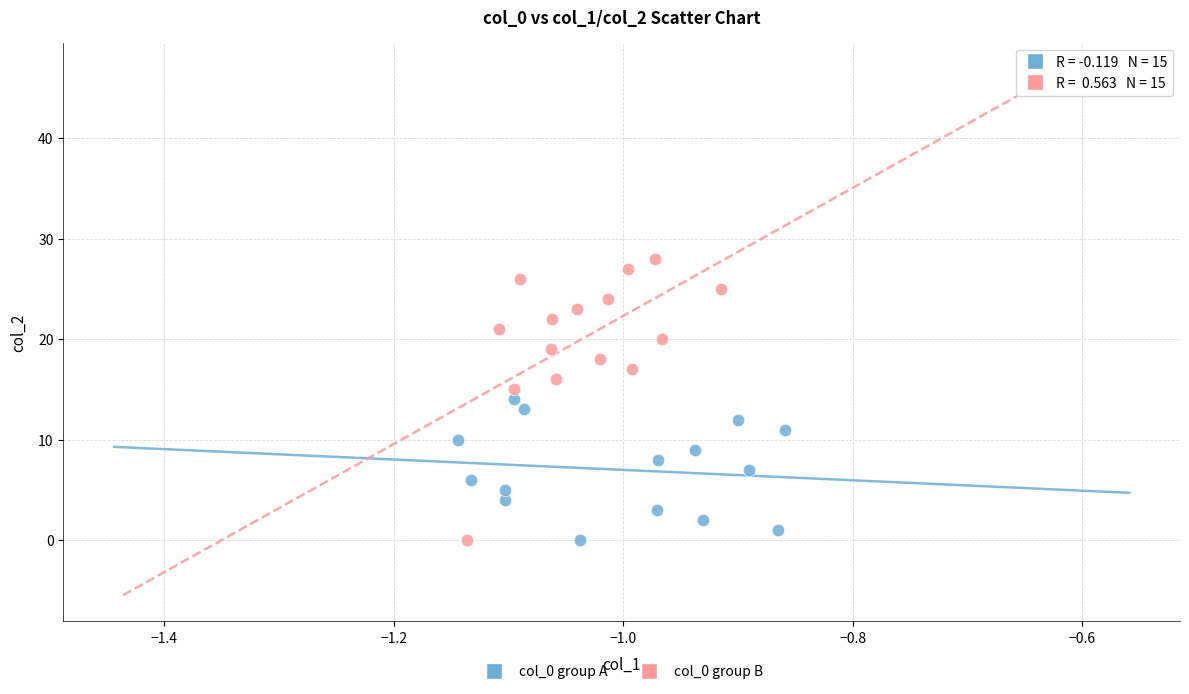

Which series contains the highest Y value?

col_0 group B